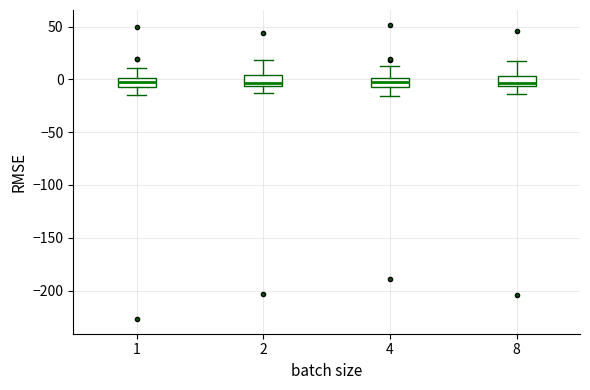

Where is the upper edge of the box at x = 2 on the y-axis? The values are not printed on the chart, so give them approximately, as read against the axis.

5